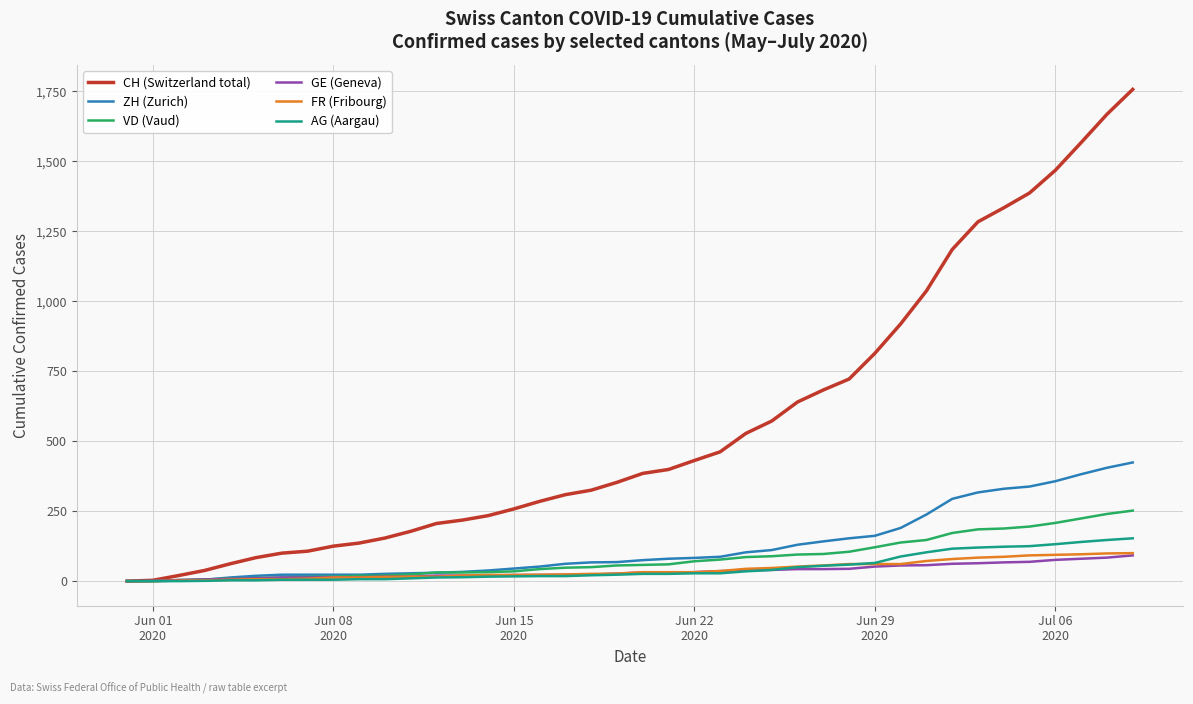

Which series has the largest total across all categories?

CH (Switzerland total)